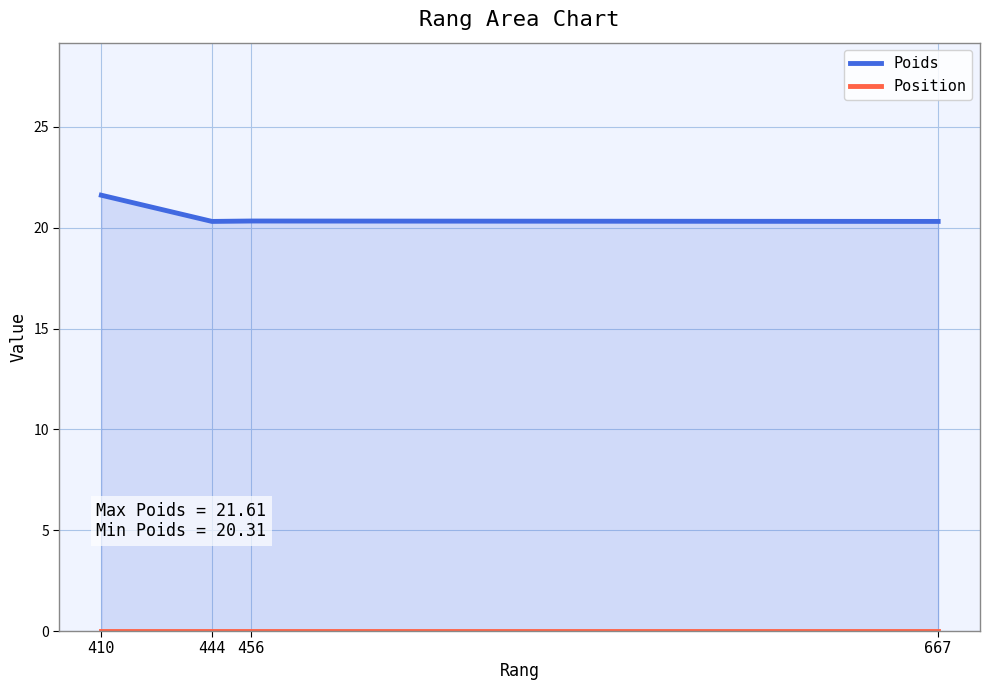

True or false: Position and Poids cross at least once.

False